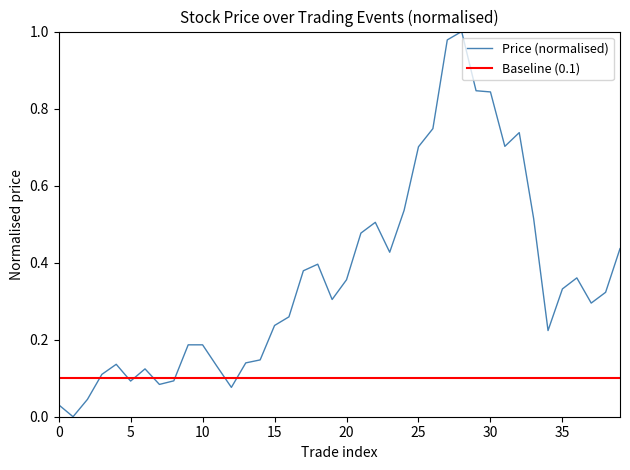

True or false: the data shows 0.2 at 17.

False